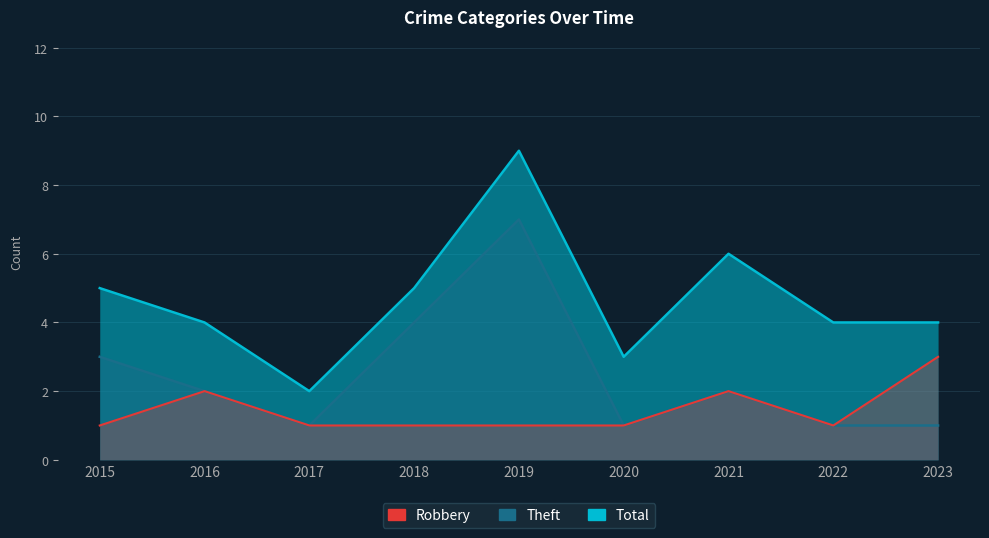

Reading right to left, extract all data points from this chart.

Total: 2023=4	2022=4	2021=6	2020=3	2019=9	2018=5	2017=2	2016=4	2015=5
Theft: 2023=1	2022=1	2021=2	2020=1	2019=7	2018=4	2017=1	2016=2	2015=3
Robbery: 2023=3	2022=1	2021=2	2020=1	2019=1	2018=1	2017=1	2016=2	2015=1